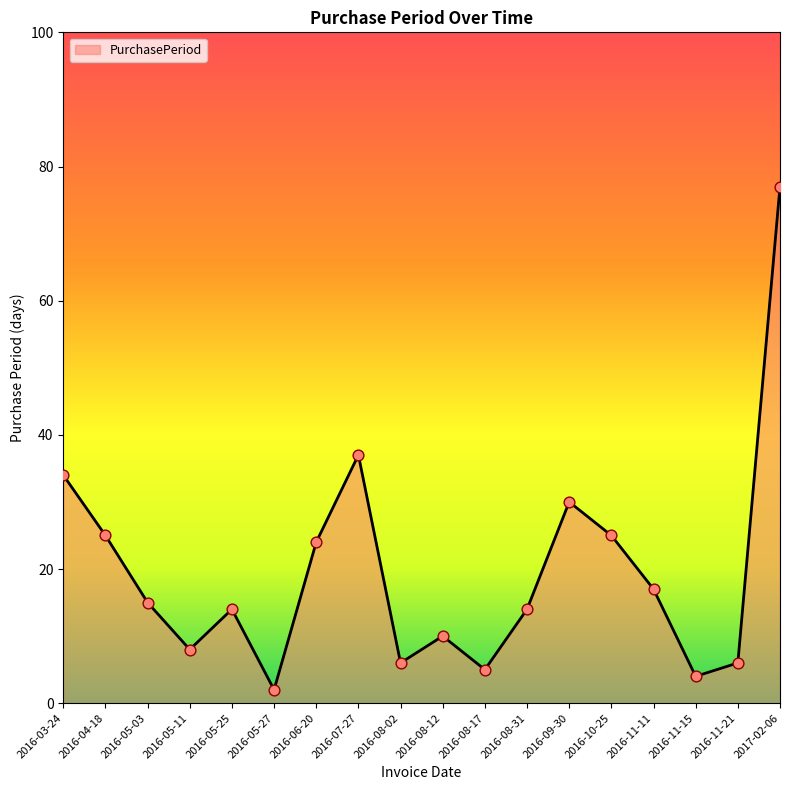

What is the ratio of the value at 2016-04-18 to the value at 2016-05-11?

3.1